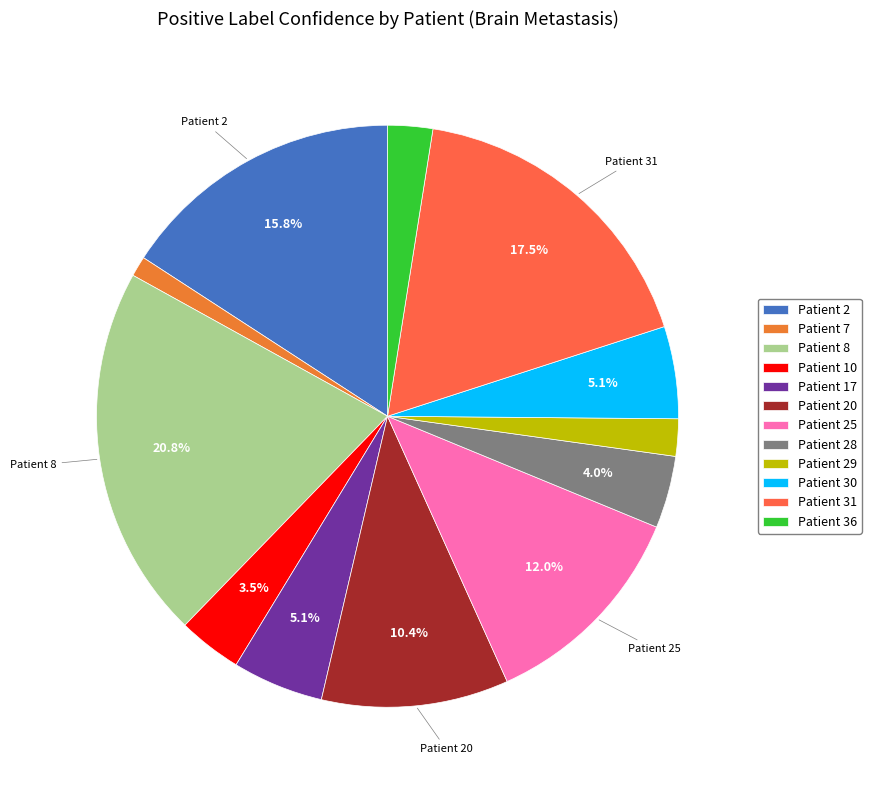

Does any single category account for the majority?

No